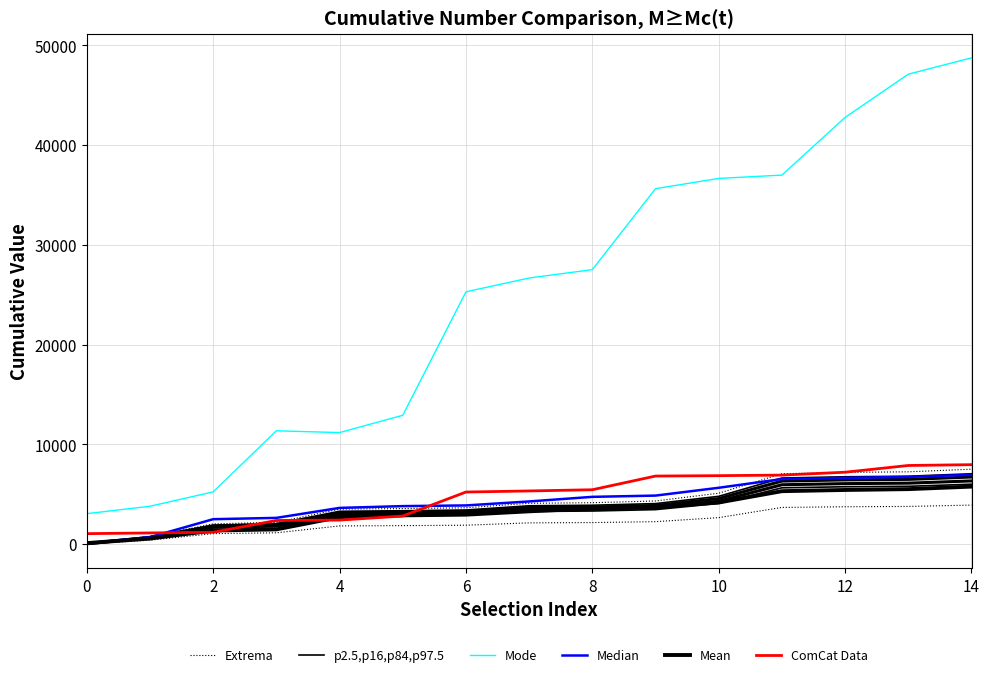

What is the label of the 2nd point from the left?

2